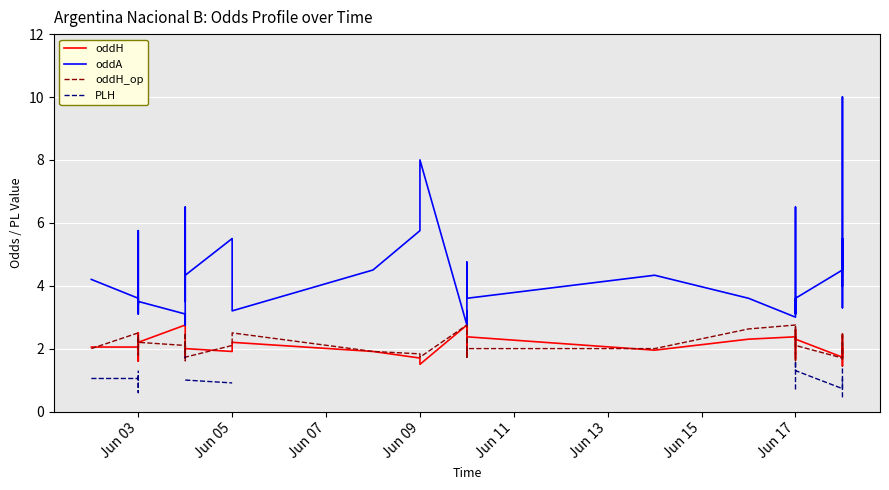

How many intersections are there between oddH and oddH_op?

14